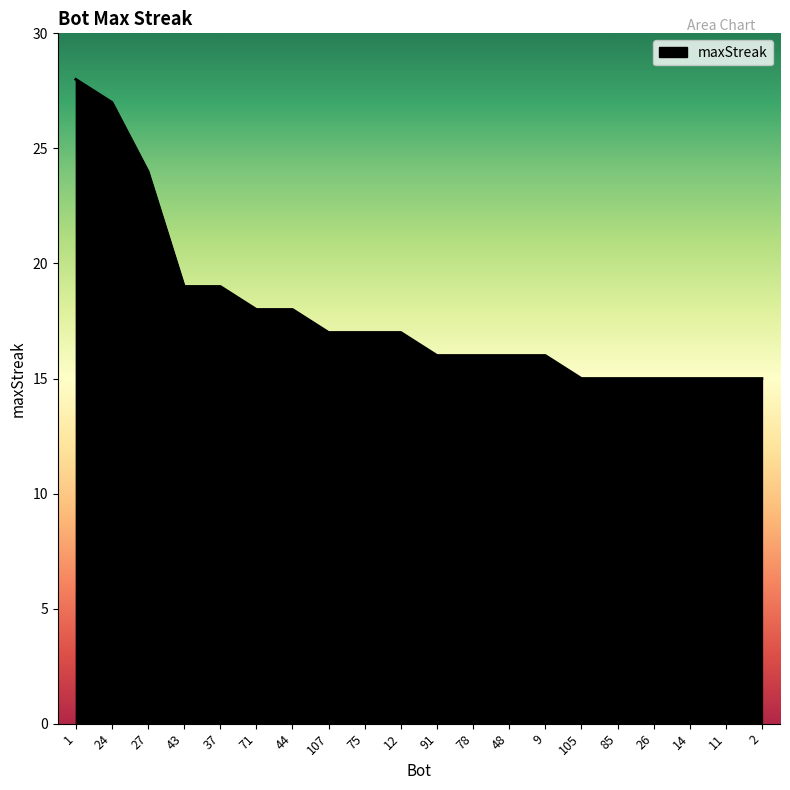

What position from the left is 107?

8